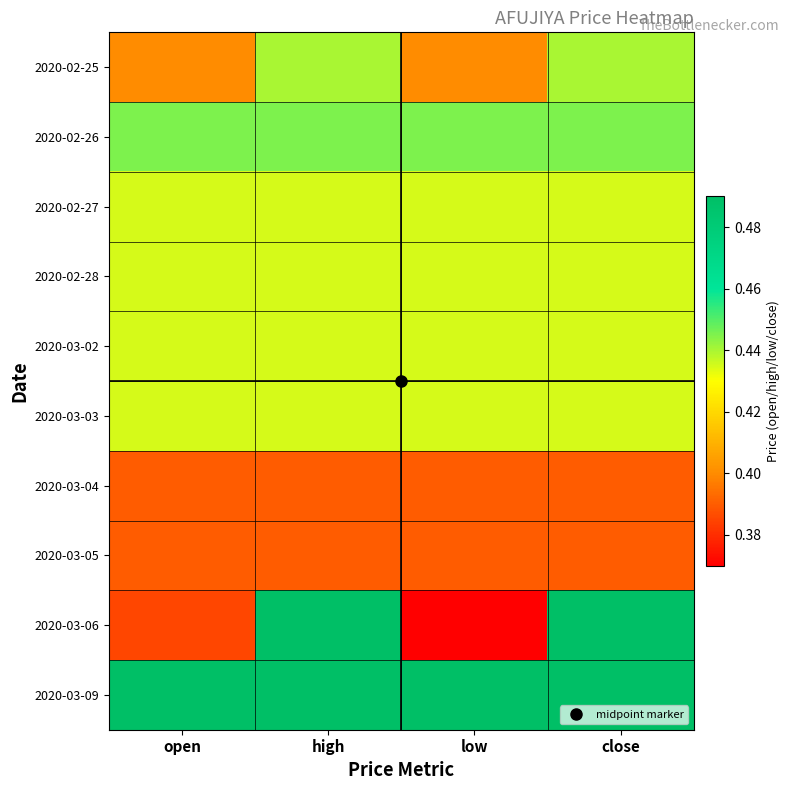

What is the difference between the highest and lowest values at open?

0.1